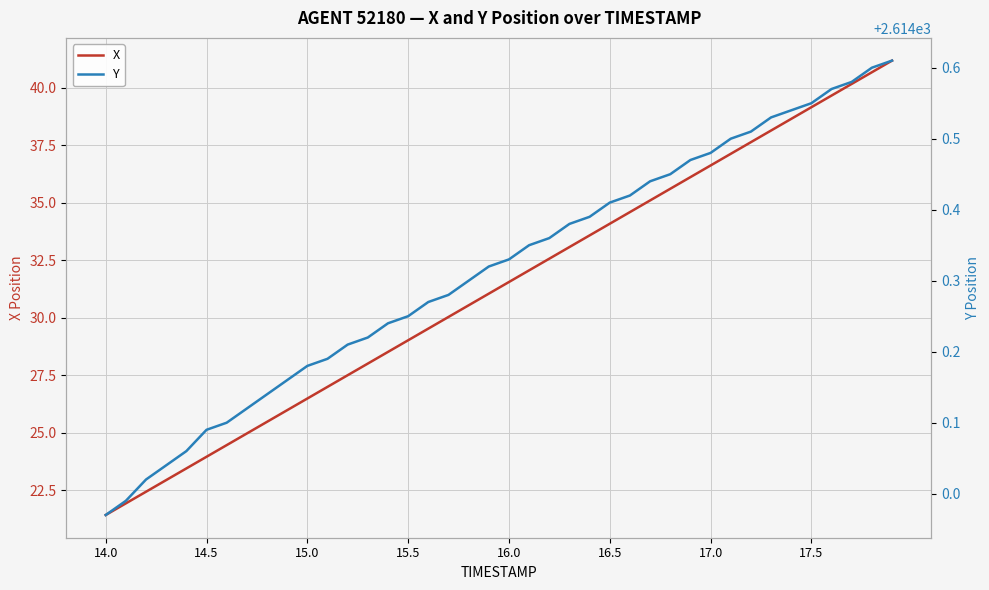

At which label does X reach its minimum?

14.0